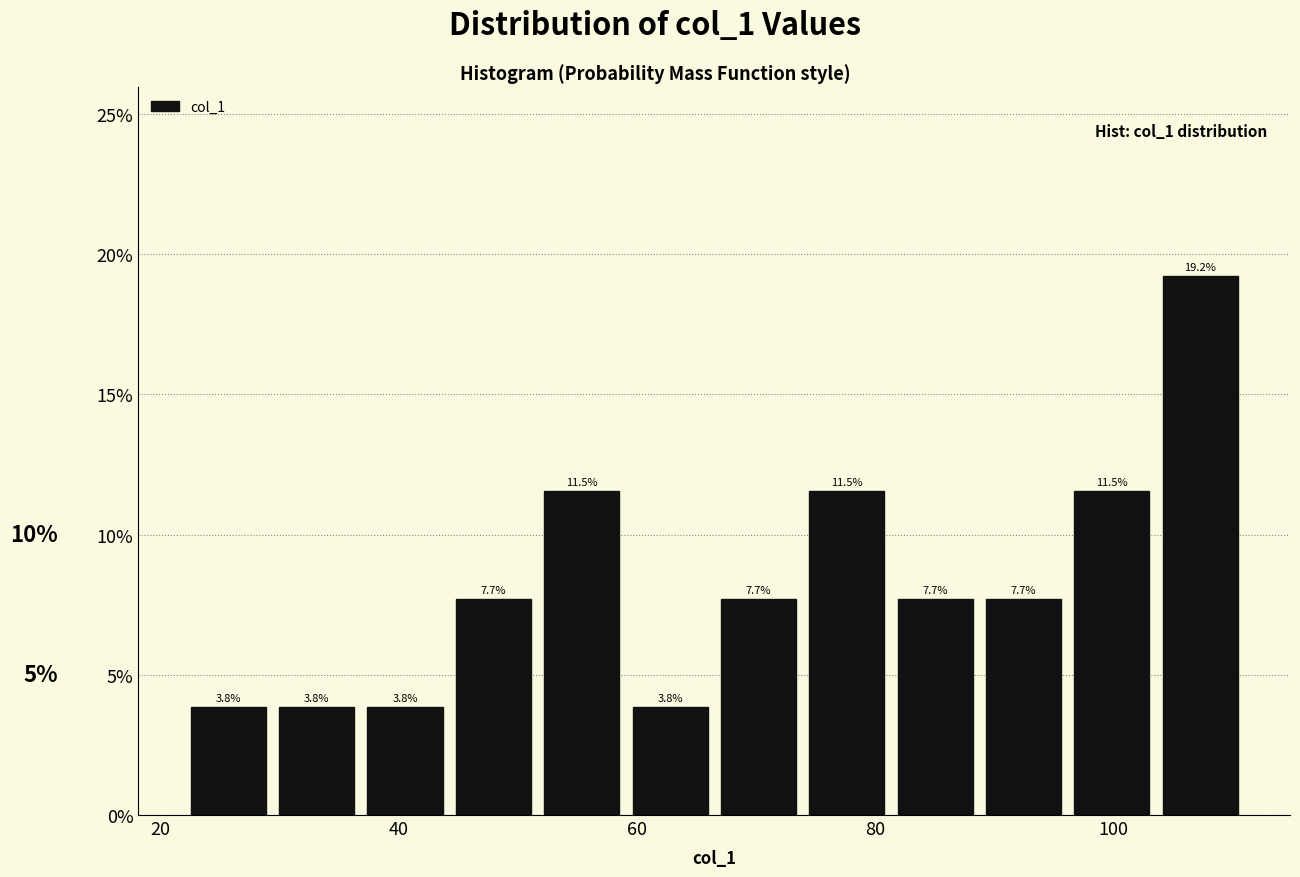

Around what value on the x-axis is the tallest bar? Give the approximate position of its centre, as read against the axis.

108